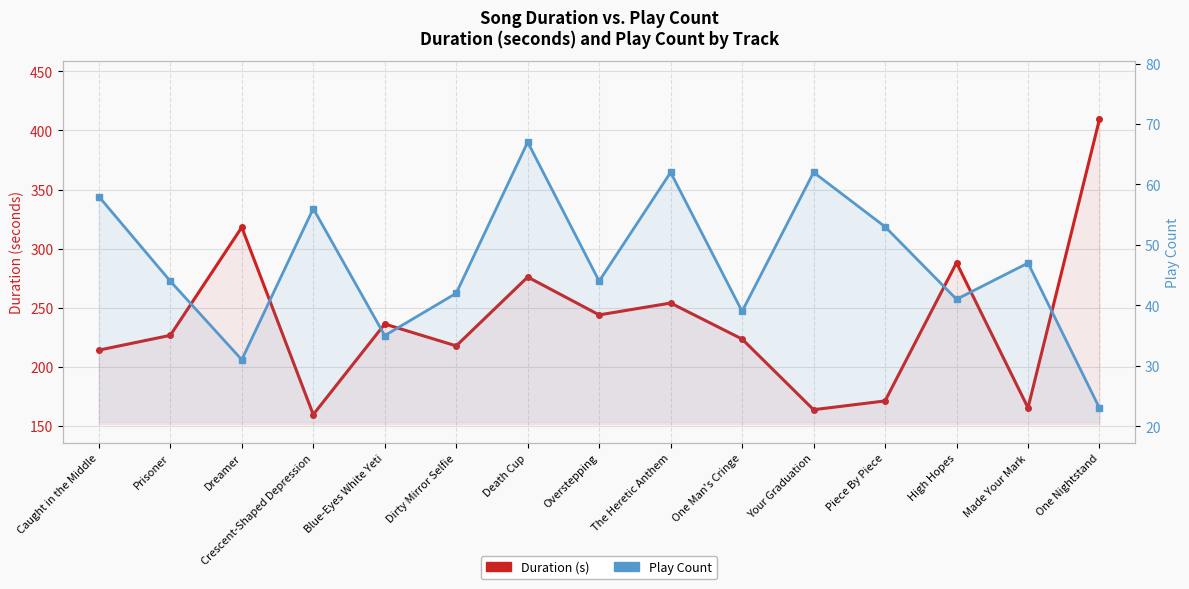

What is the value of the Play Count point at the 4th from the left?

56.0